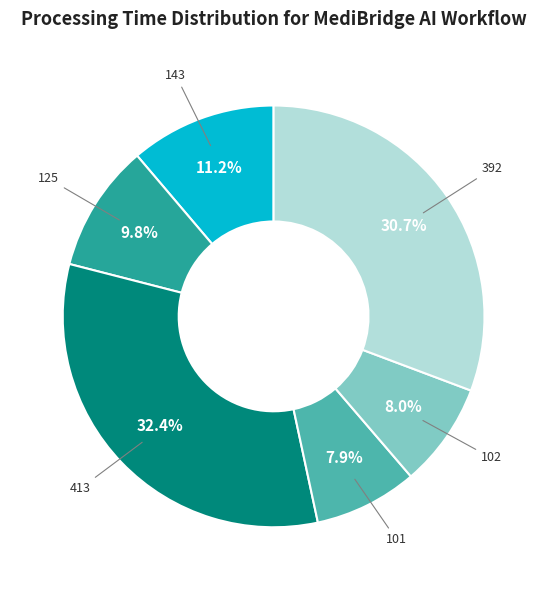

Combined, do 125 and 102 account for over 50%?

No